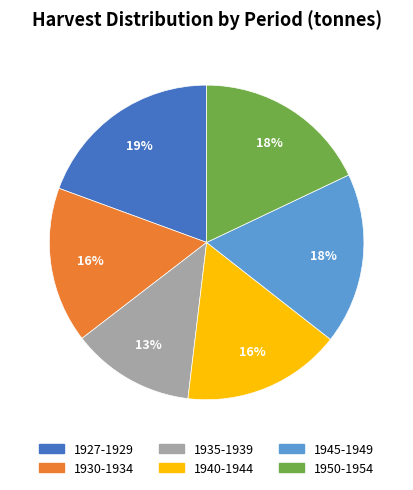

To the nearest percent, what is the average slice percentage?

17%